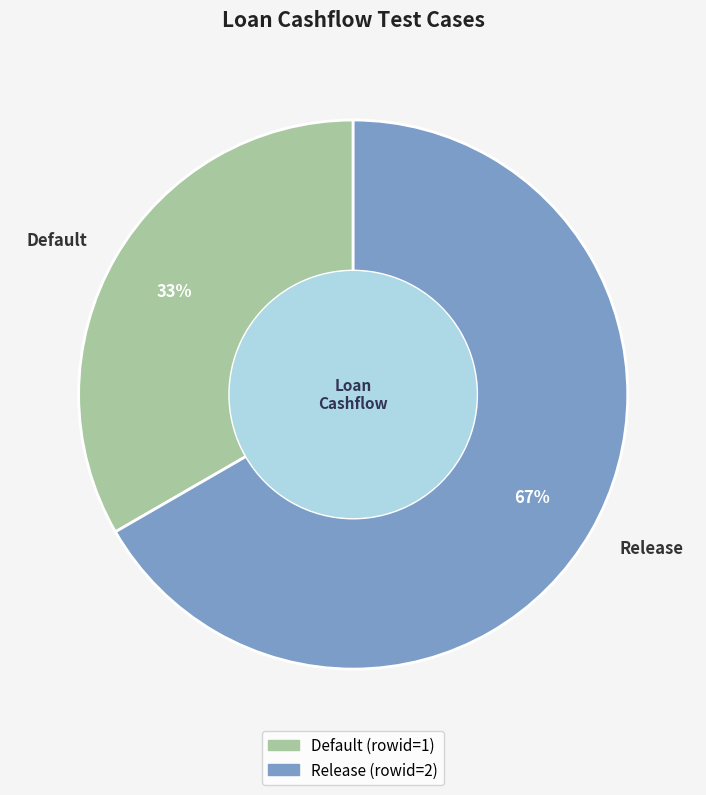

Is it true that Release is 77% of the pie?

False